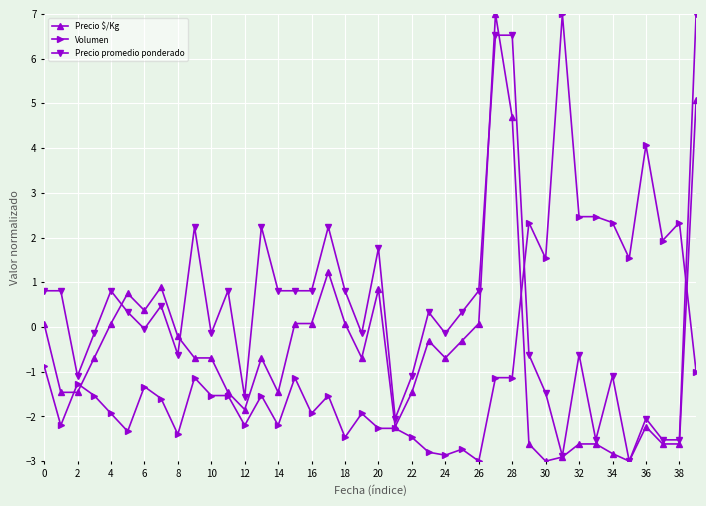

What is the highest value of the Volumen series?

7.0